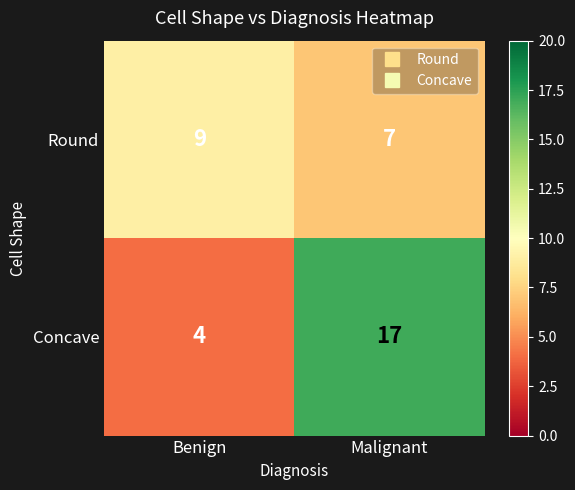

What is the lowest value of the Round series?

7